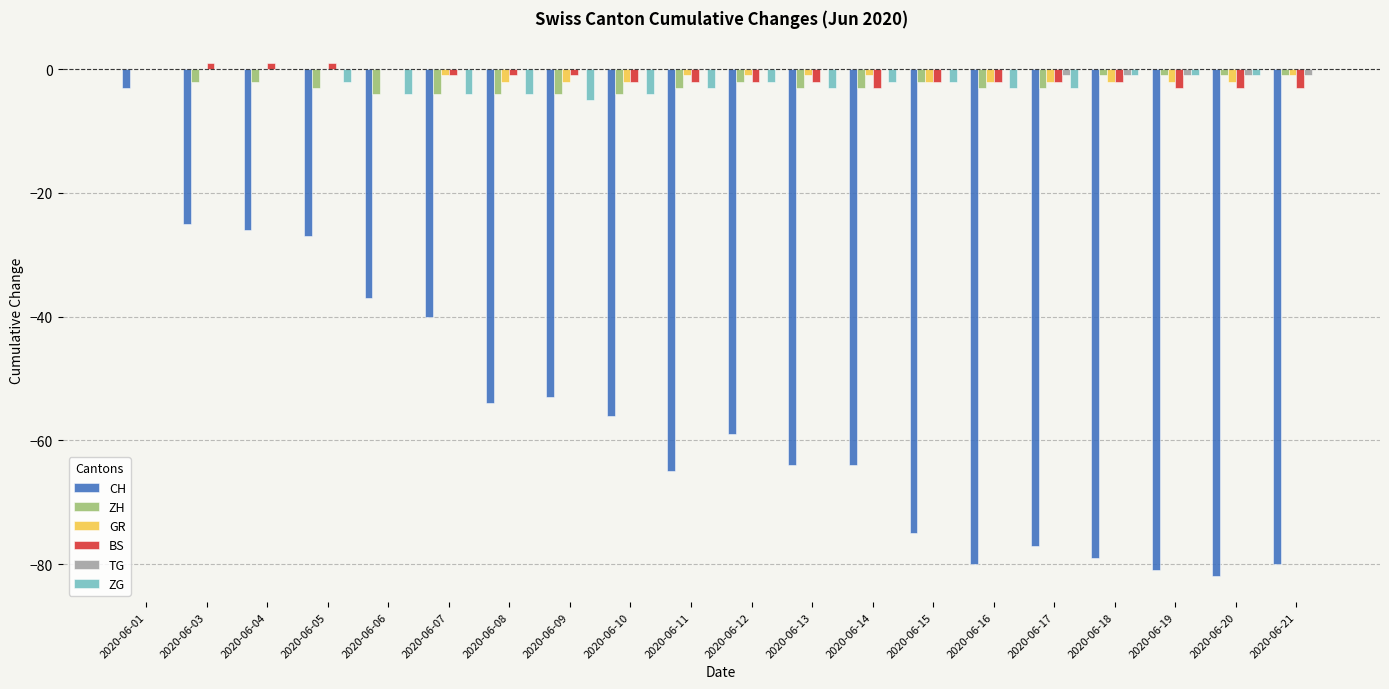

Which series has the widest spread of values?

CH